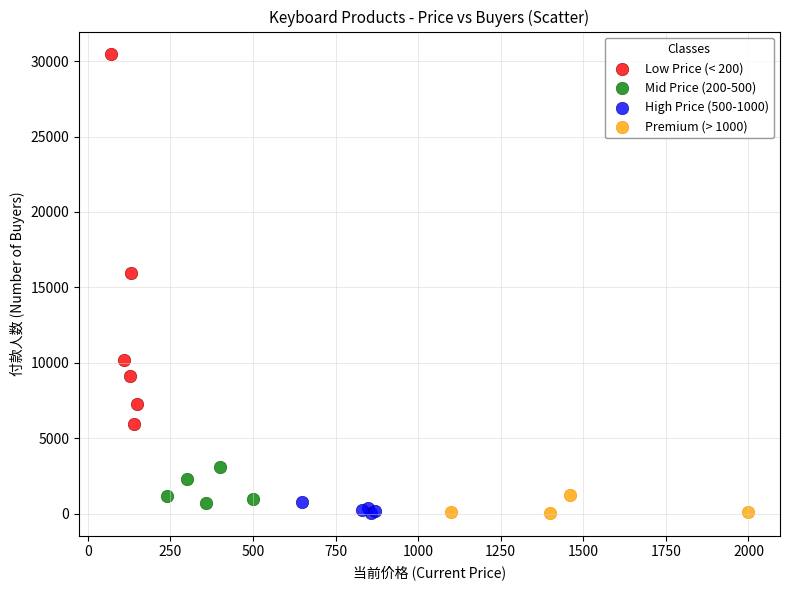

Which series contains the highest Y value?

Low Price (< 200)